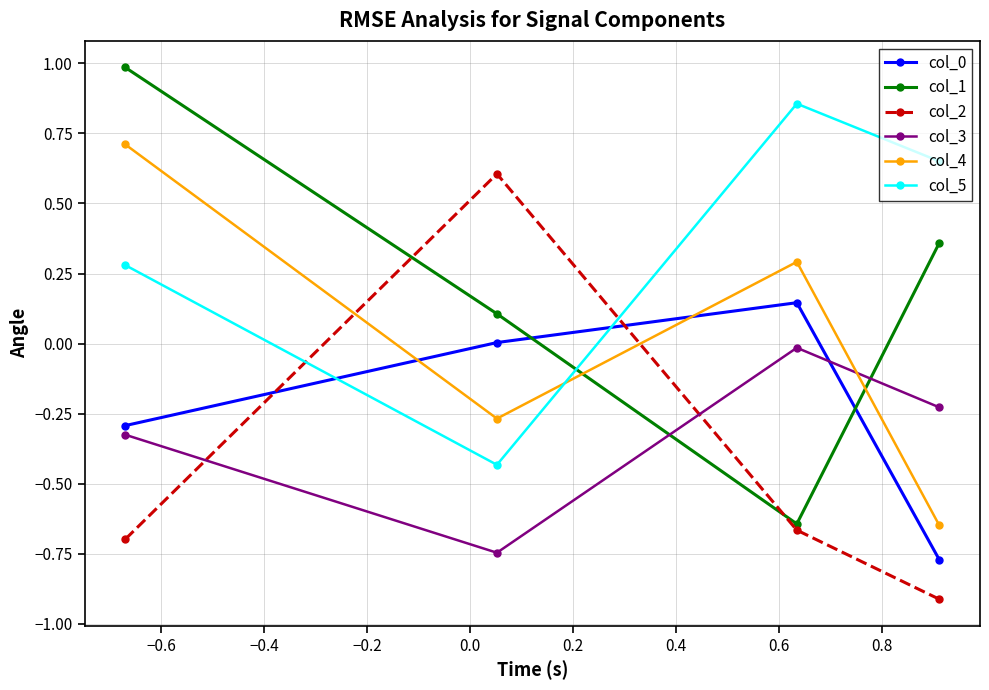

What is the value of the col_2 point at the 4th from the left?

-0.9